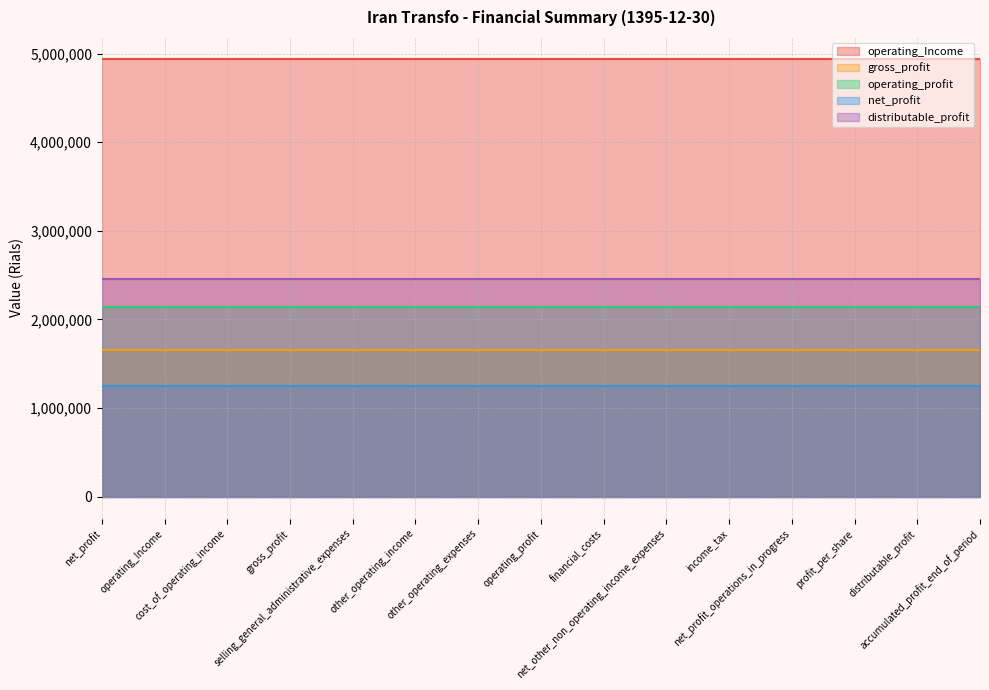

How many lines are shown in the chart?

5